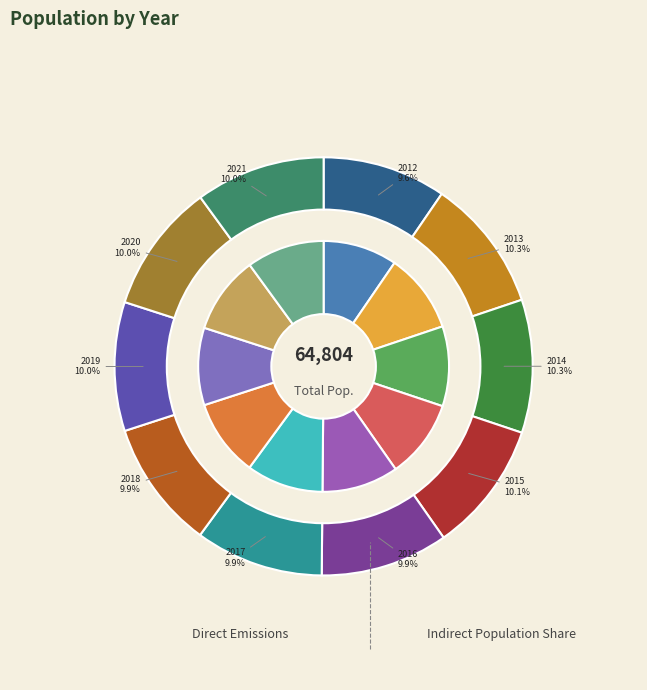

What percentage is the 2014 slice, to the nearest percent?

10%